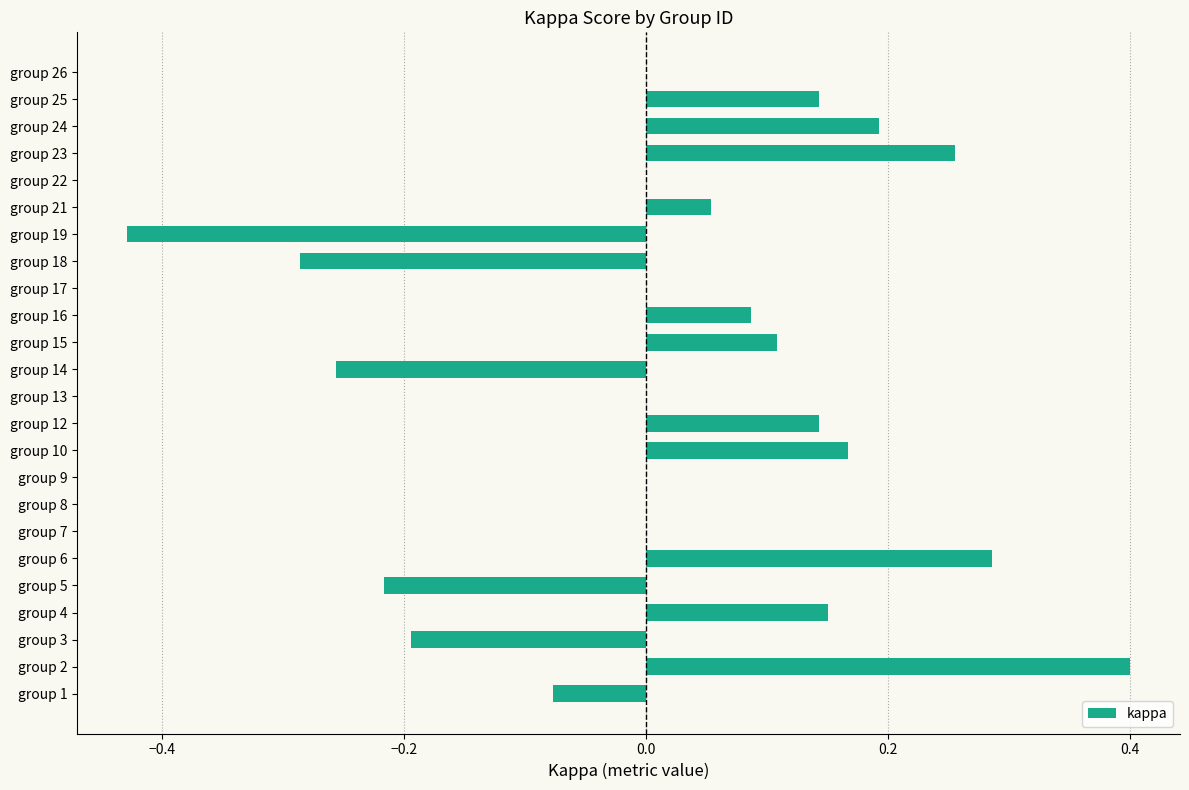

What is the sum of all values?

0.5